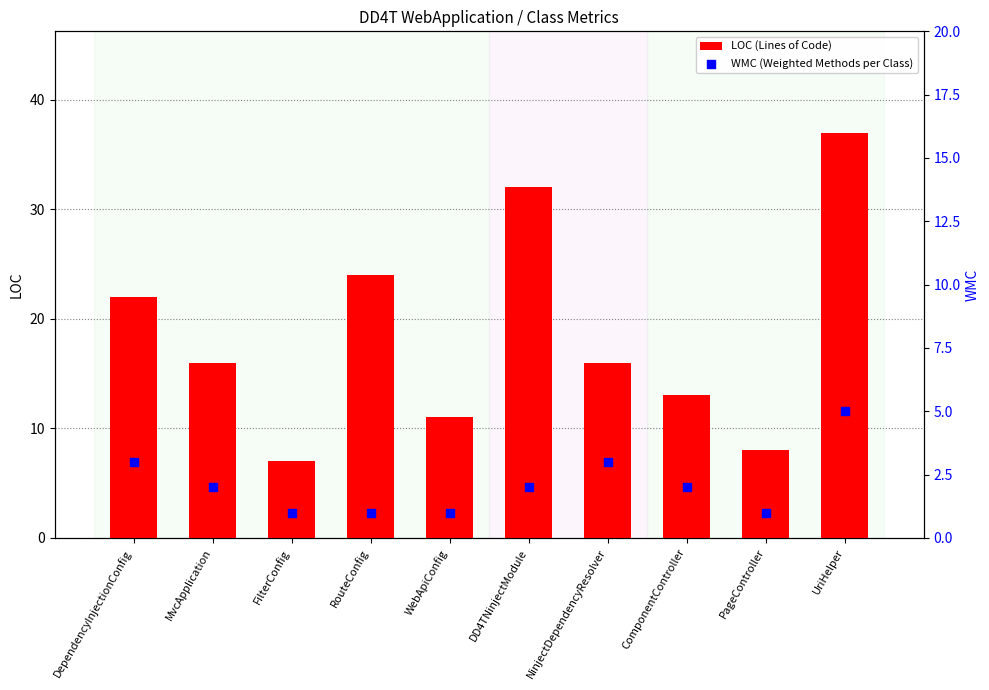

Which series has the largest total across all categories?

LOC (Lines of Code)